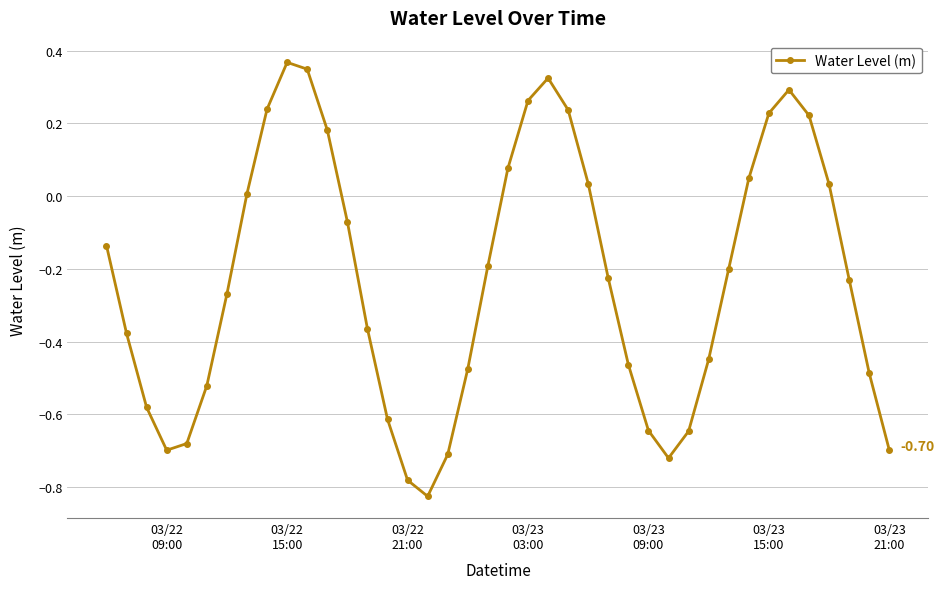

What is the sum of all values?

-9.2